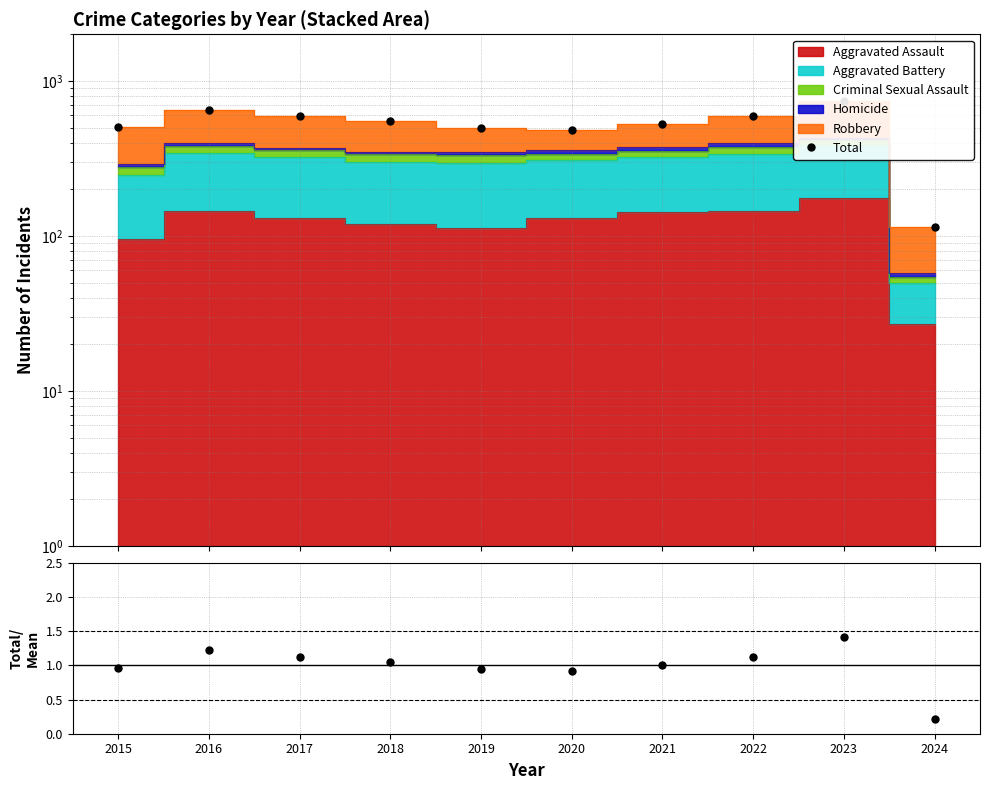

The value of Total/Mean at 2022 is 1.1. True or false?

True